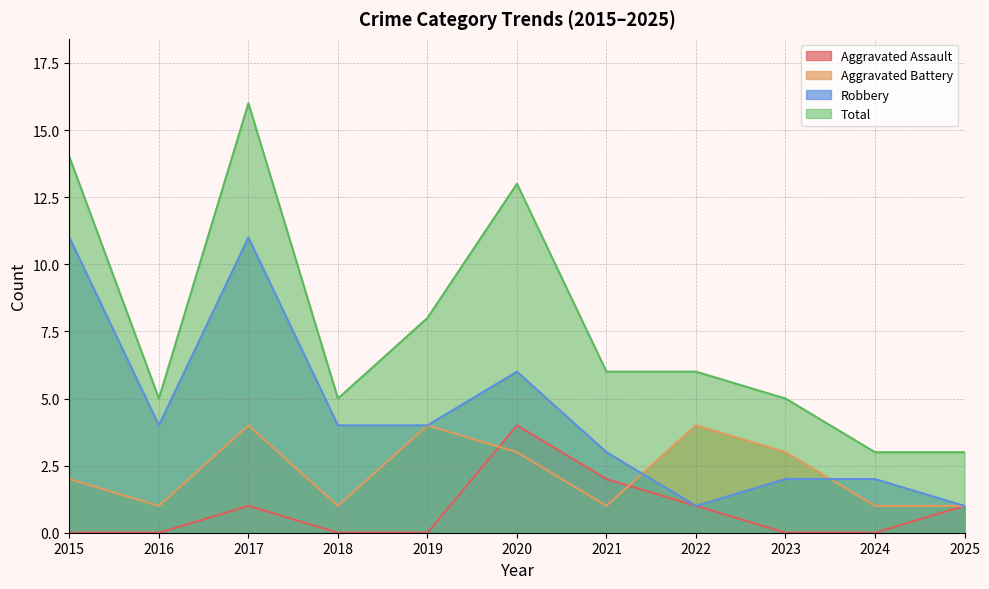

In Robbery, how many points are lower than both neighbors (excluding endpoints)?

2